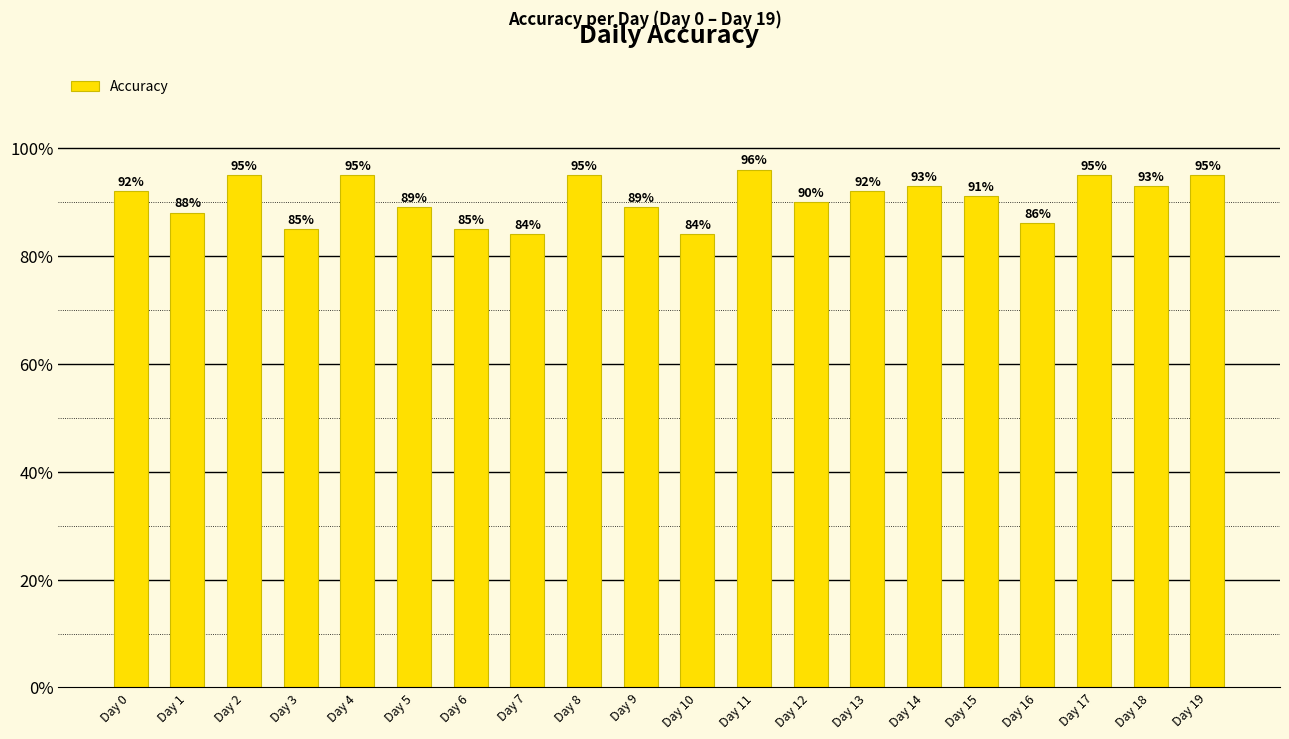

The value at Day 12 is 0.9. True or false?

True